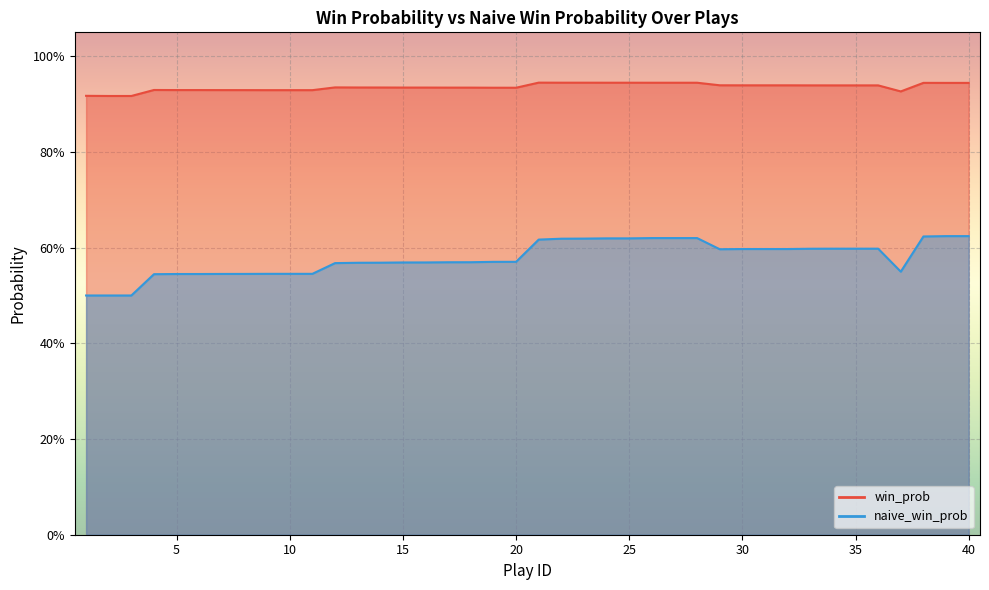

Reading right to left, extract all data points from this chart.

win_prob: 0.9	0.9	0.9	0.9	0.9	0.9	0.9	0.9	0.9	0.9	0.9	0.9	0.9	0.9	0.9	0.9	0.9	0.9	0.9	0.9	0.9	0.9	0.9	0.9	0.9	0.9	0.9	0.9	0.9	0.9	0.9	0.9	0.9	0.9	0.9	0.9	0.9	0.9	0.9	0.9
naive_win_prob: 0.6	0.6	0.6	0.5	0.6	0.6	0.6	0.6	0.6	0.6	0.6	0.6	0.6	0.6	0.6	0.6	0.6	0.6	0.6	0.6	0.6	0.6	0.6	0.6	0.6	0.6	0.6	0.6	0.6	0.5	0.5	0.5	0.5	0.5	0.5	0.5	0.5	0.5	0.5	0.5